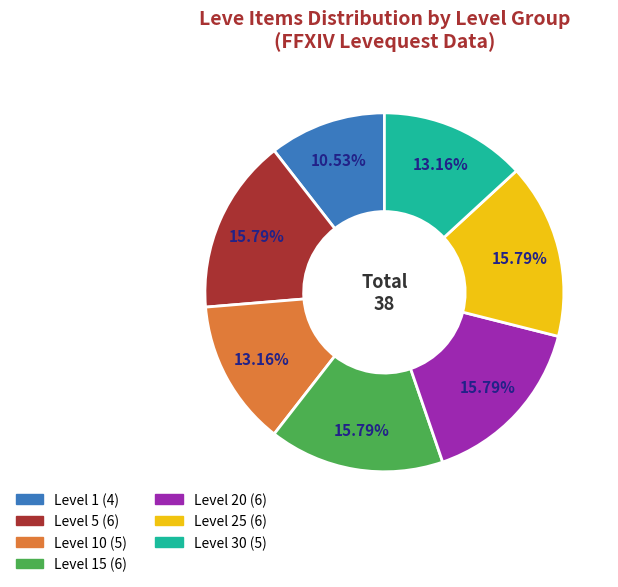

Is there a majority slice in this chart?

No